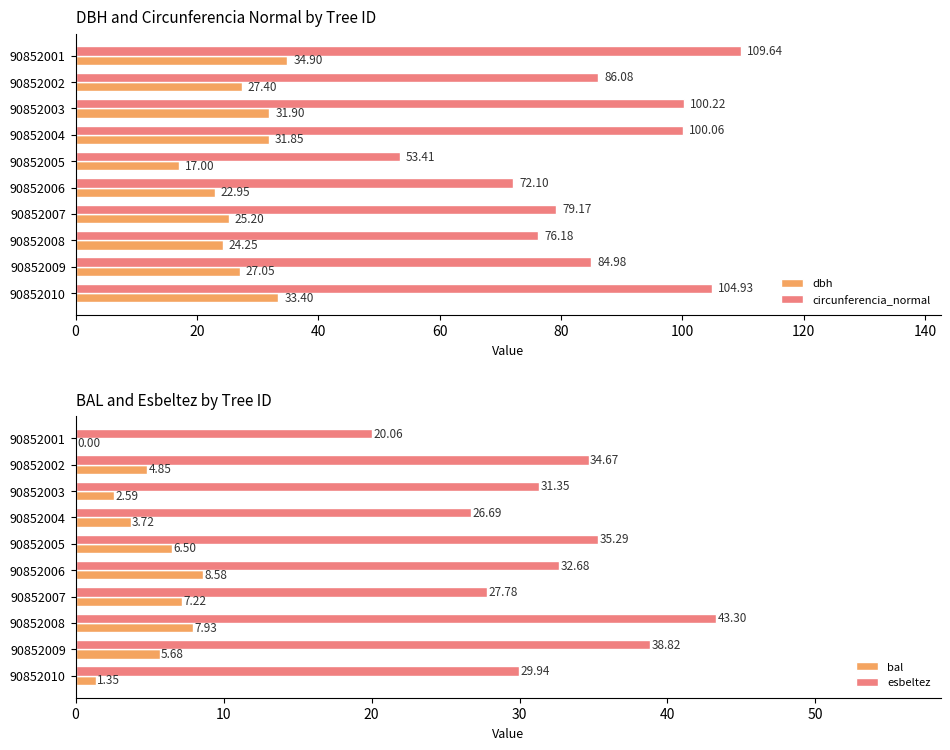

At which label is dbh closest to 25?

90852007